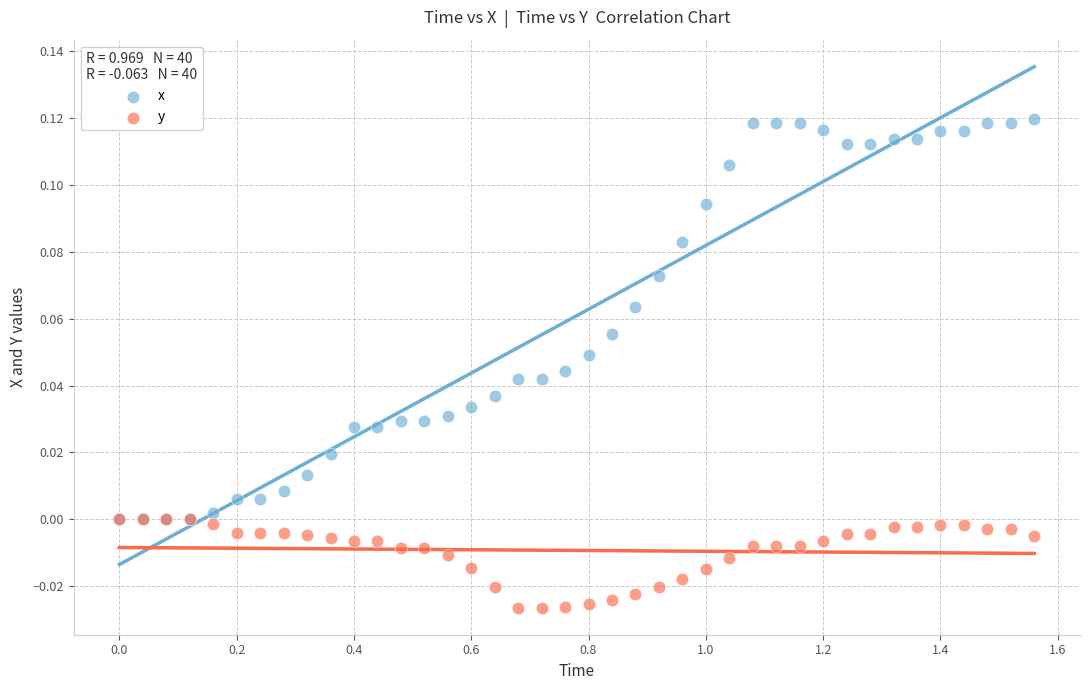

Which series has the largest Y range (max minus min)?

x